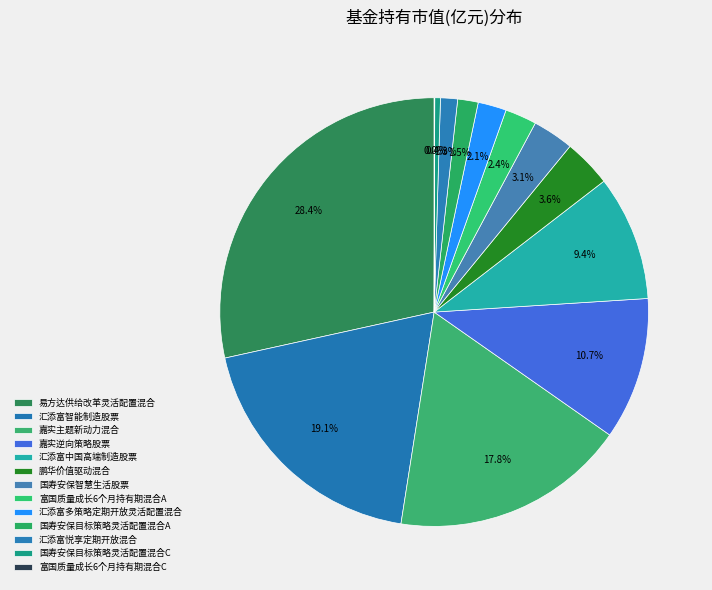

Which slice is the largest?

易方达供给改革灵活配置混合